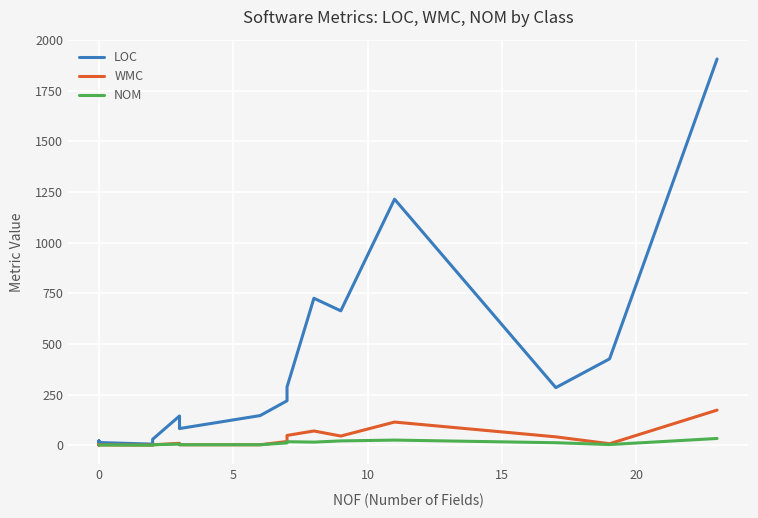

How many values in the WMC series are below 3?

8